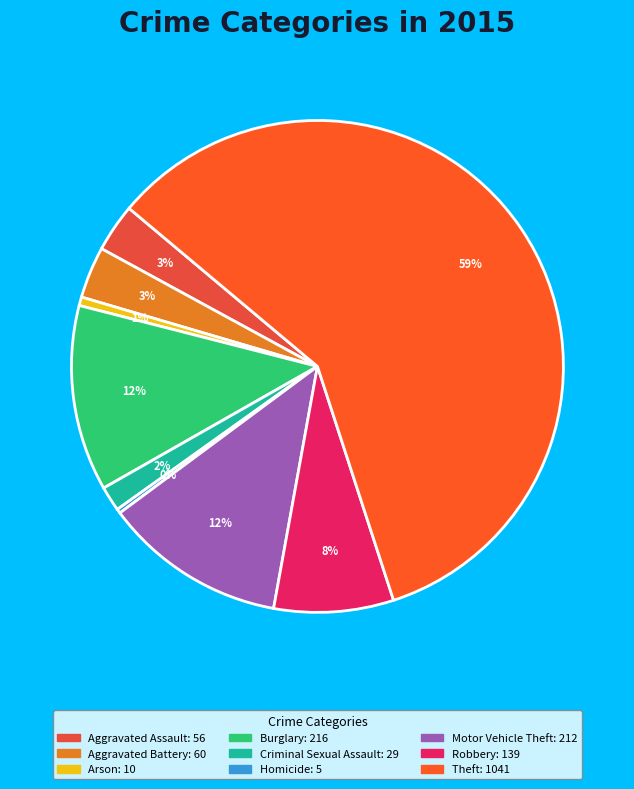

How many segments does this pie chart have?

9